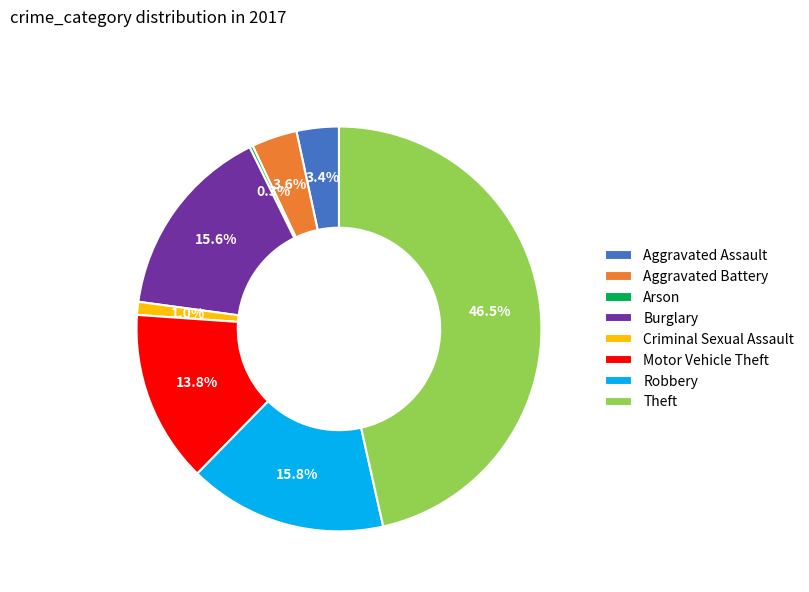

The Motor Vehicle Theft slice represents 14% of the pie. True or false?

True